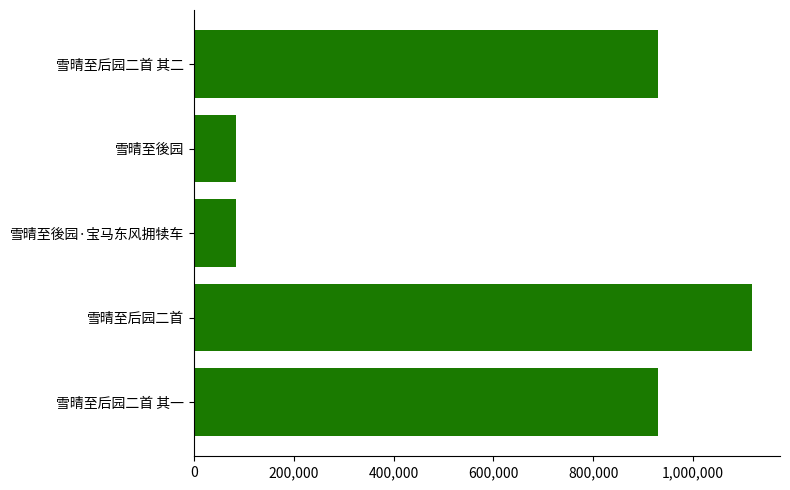

True or false: the data shows 930002 at 雪晴至后园二首 其一.

True